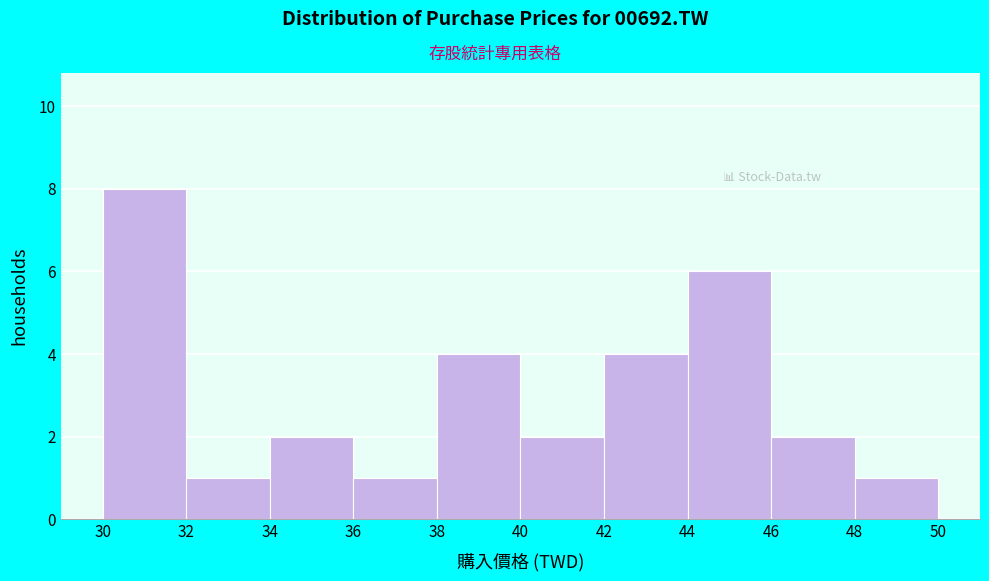

How tall is the bar that spans 44 to 46 on the x-axis? The values are not printed on the chart, so give them approximately, as read against the axis.

6